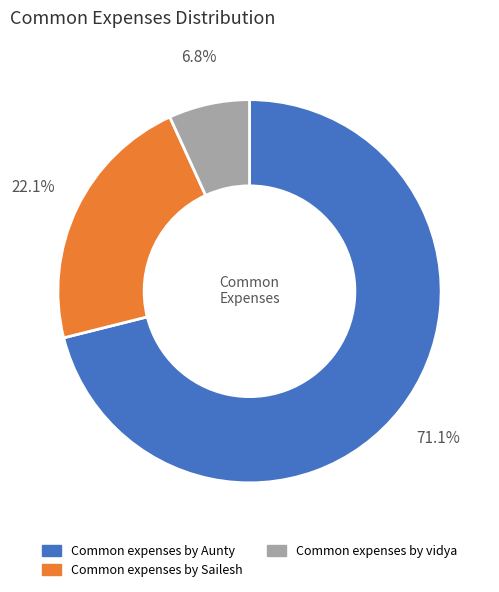

Is it true that Common expenses by Aunty is 62% of the pie?

False